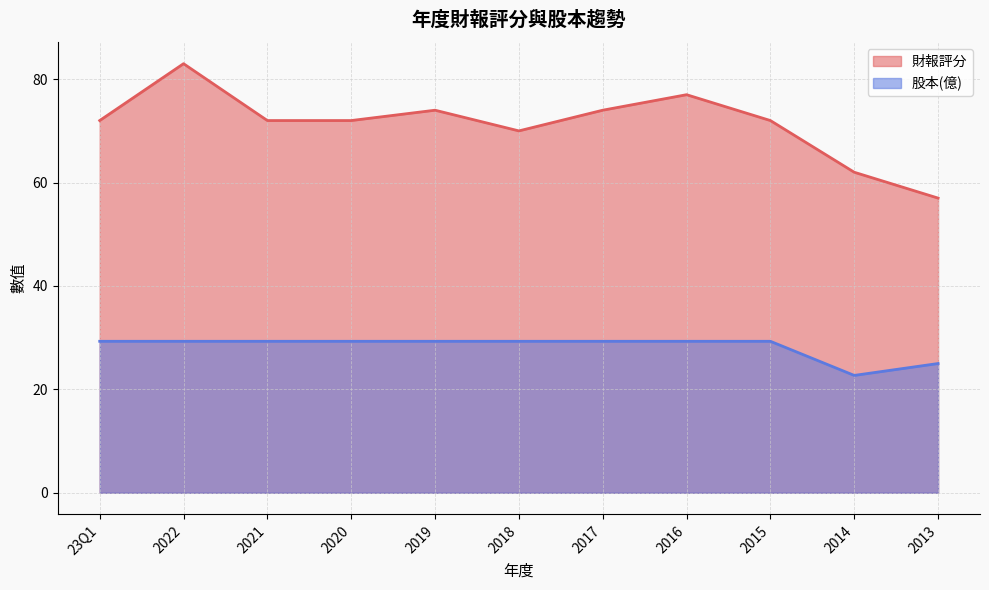

At which label is 股本(億) closest to 26?

2013